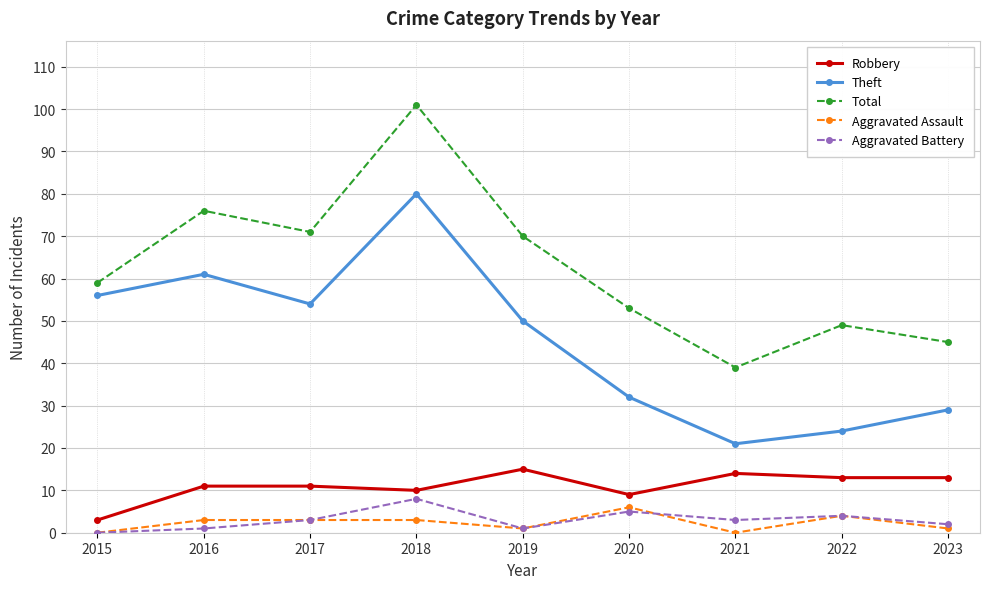

The value of Total at 2019 is 70. True or false?

True